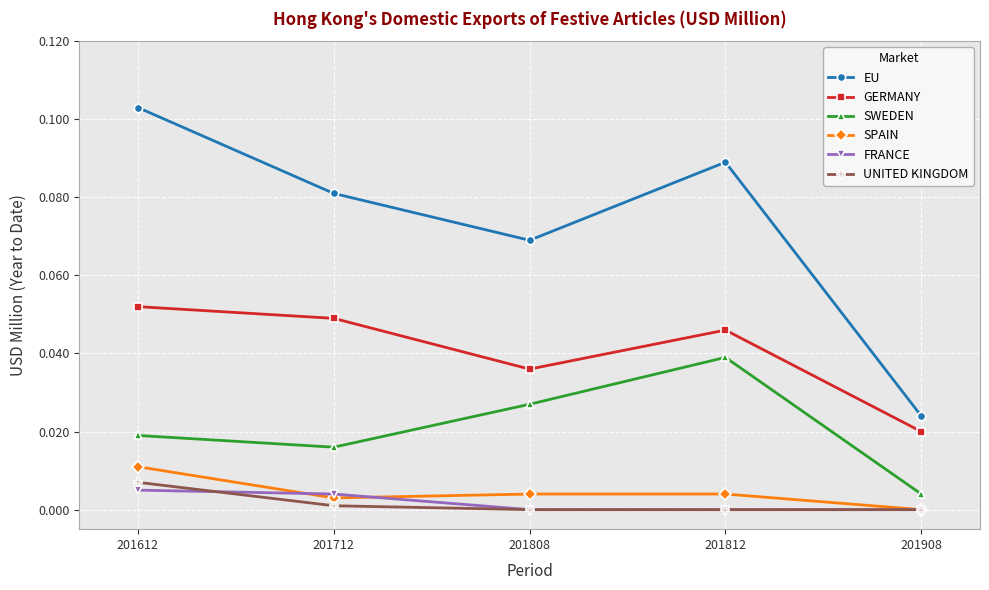

Where is the first local minimum for EU?

201808